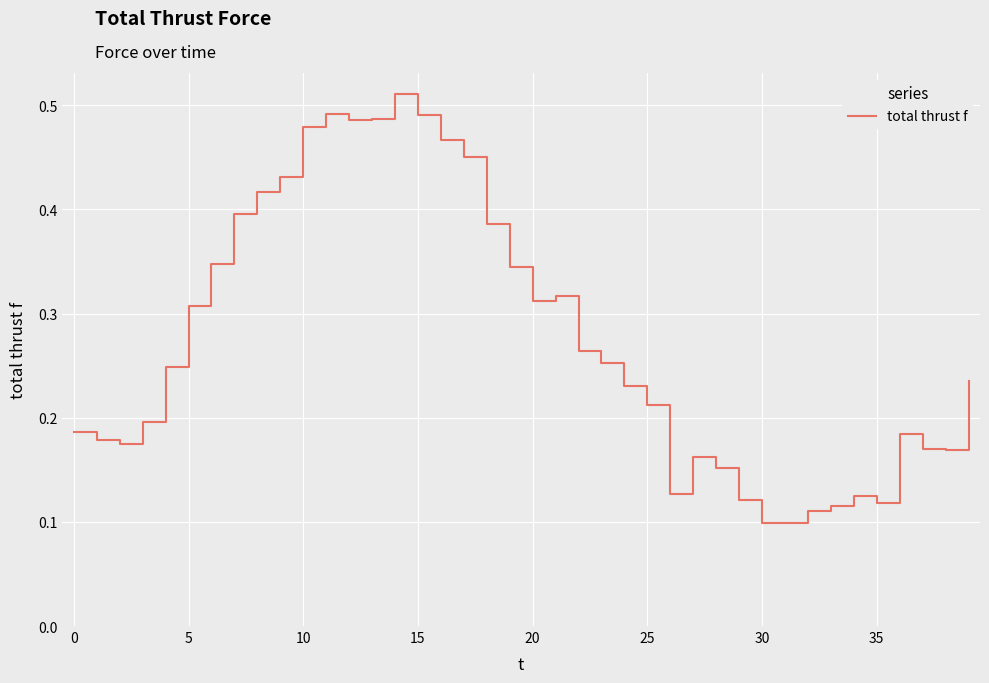

How many interior local peaks (higher than both neighbors) does the data have?

6